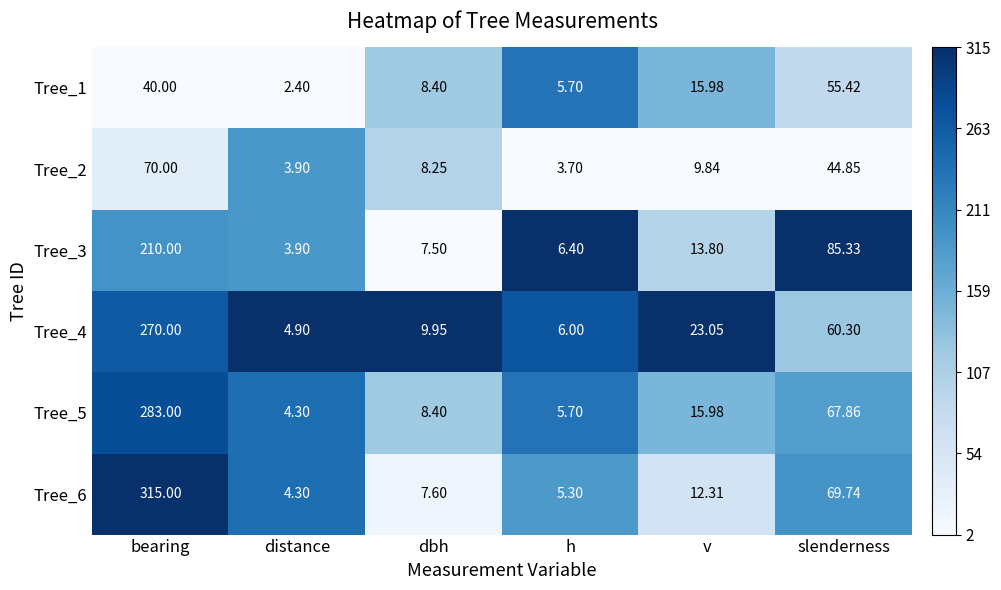

At which category is the sum across all series the highest?

bearing